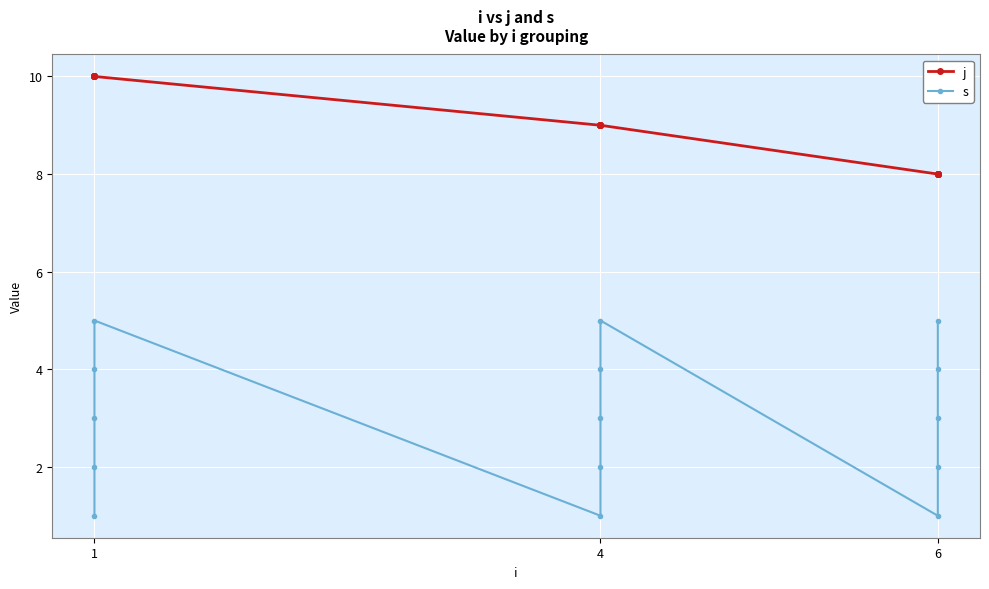

What are all the series names shown in the legend?

j, s